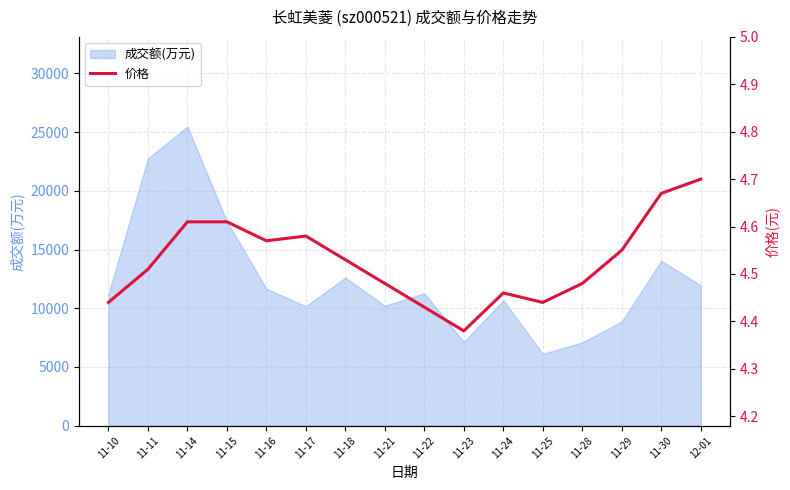

Which label corresponds to the smallest value in the chart?

11-23